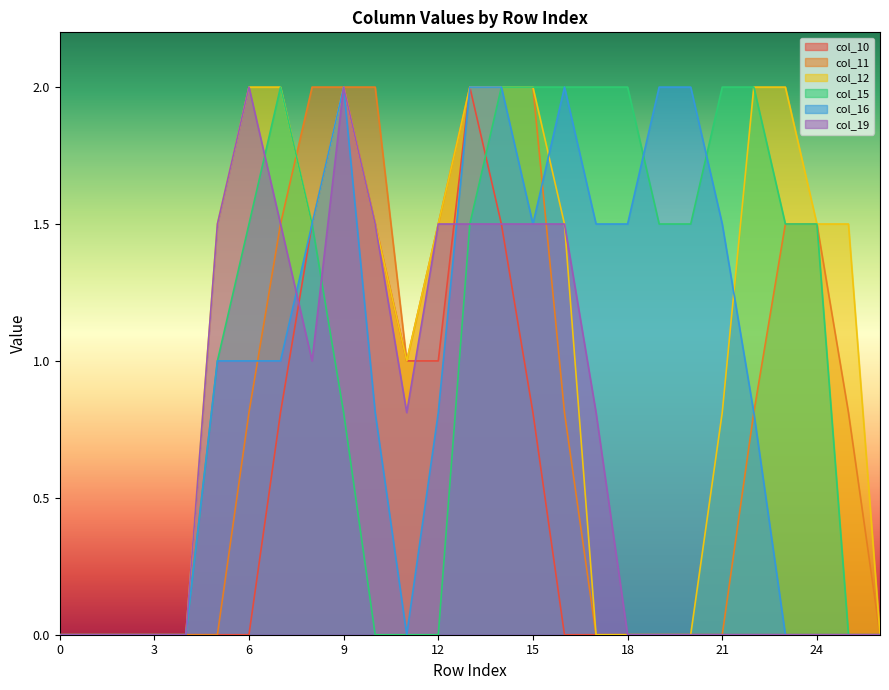

What is the sum of the col_12 values at 8 and 2?

1.5